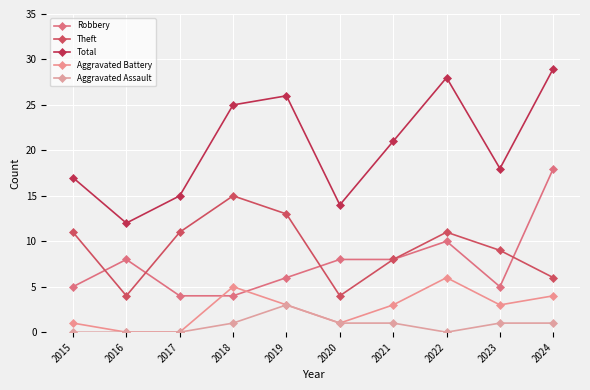

The Aggravated Battery series shows 3 at 2021. True or false?

True